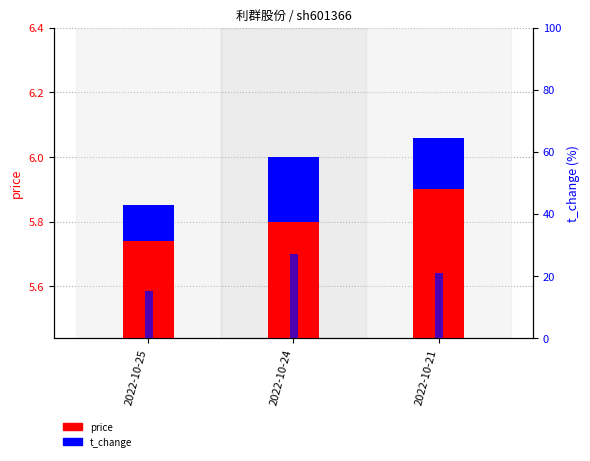

How many bars are there in each group?

3